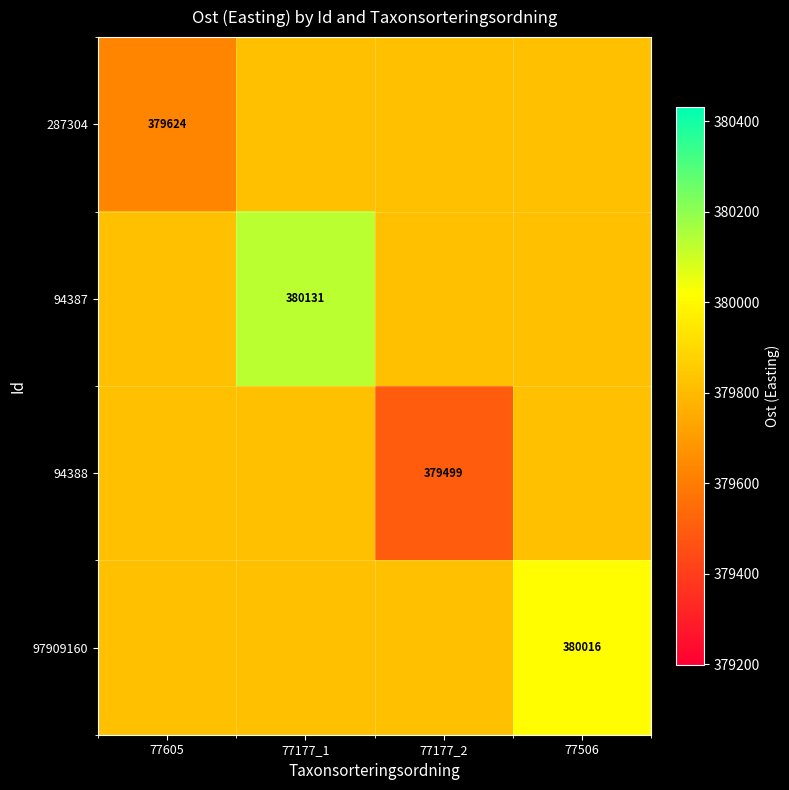

True or false: 94387 has a value of 380130.9 at 77177_1.

True